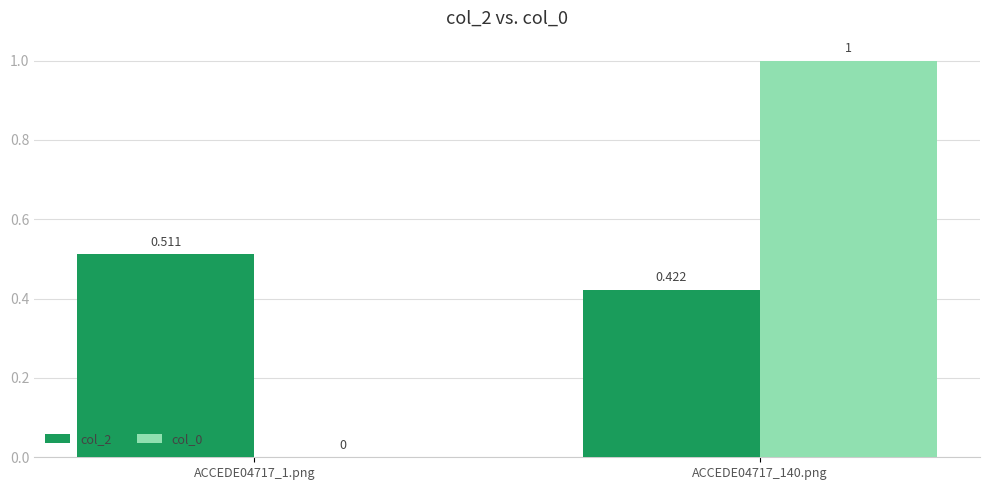

Is the value of col_0 at ACCEDE04717_140.png greater than the value of col_2 at ACCEDE04717_140.png?

Yes